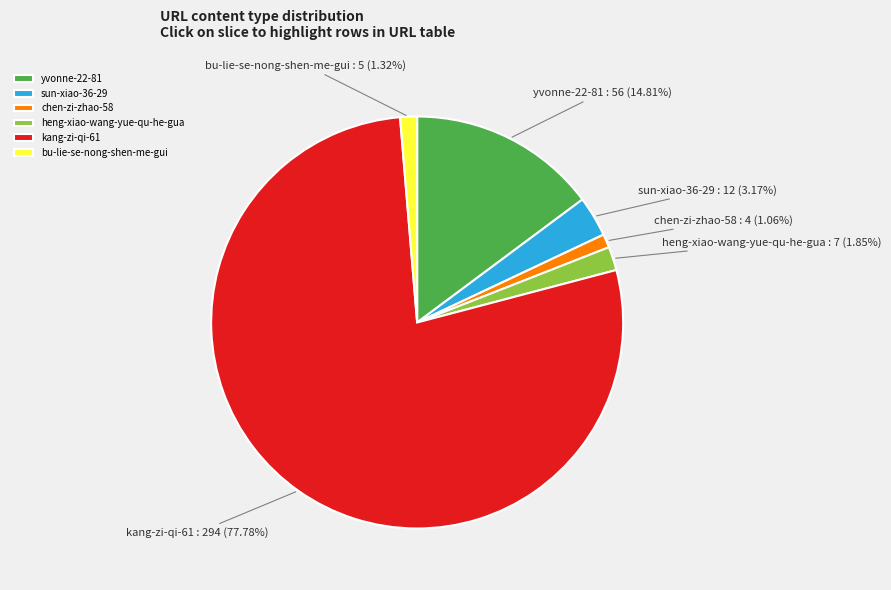

Count the number of slices in the pie.

6